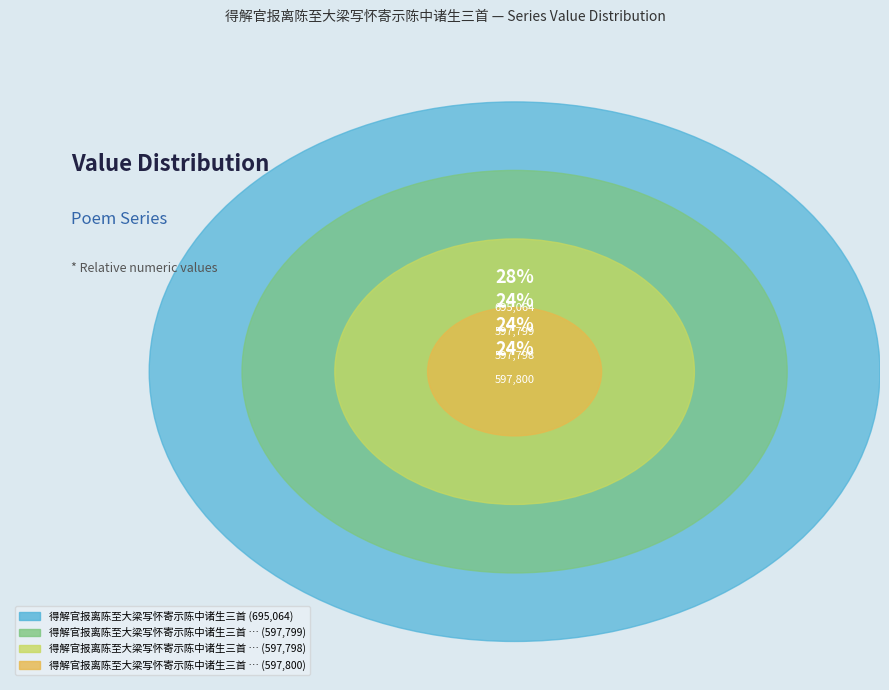

True or false: 得解官报离陈至大梁写怀寄示陈中诸生三首 accounts for 28% of the total.

True